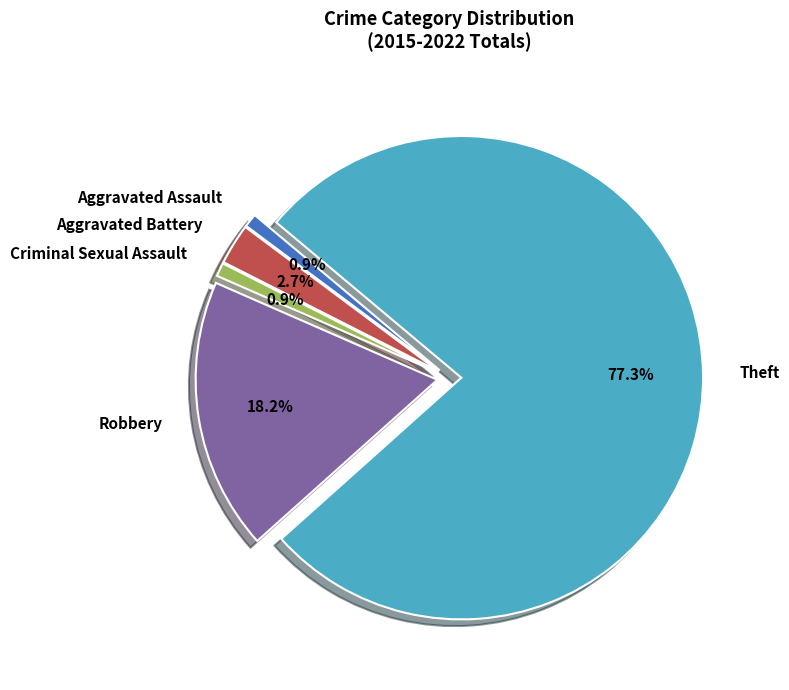

What percentage do Criminal Sexual Assault and Aggravated Battery together represent?

3.6%